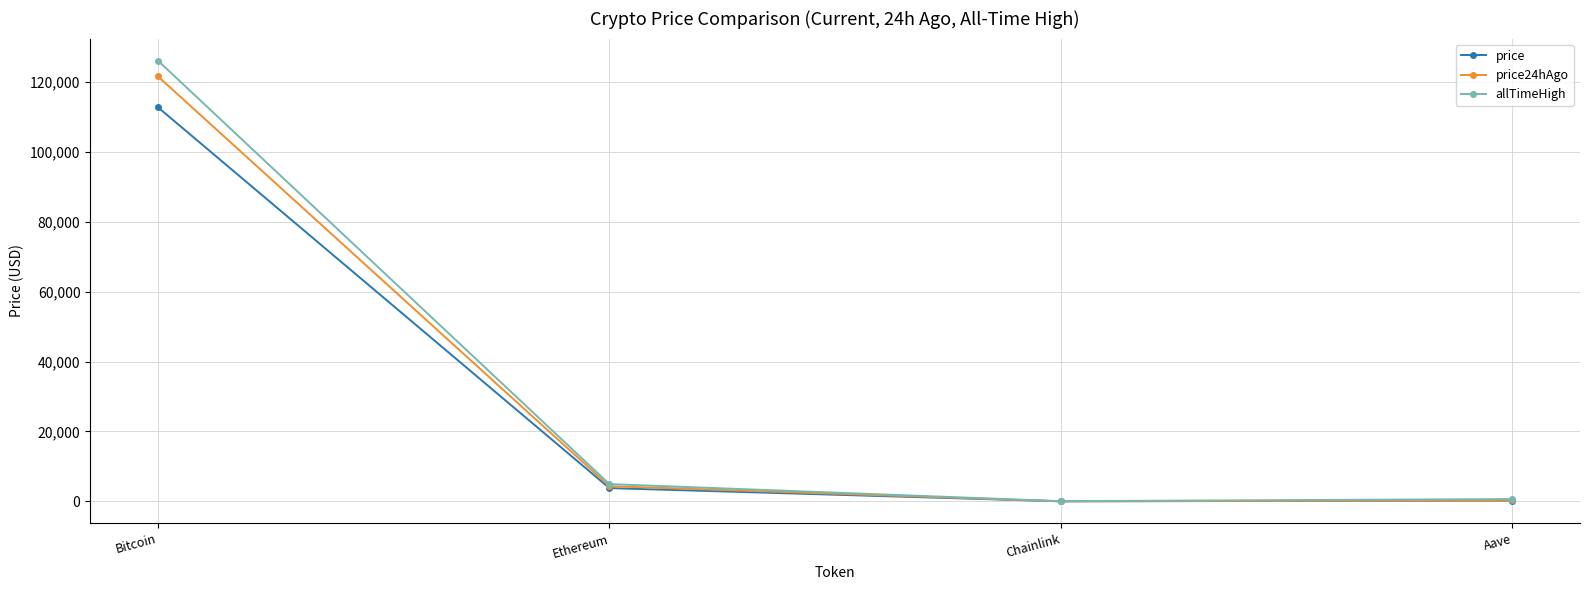

How many lines are shown in the chart?

3